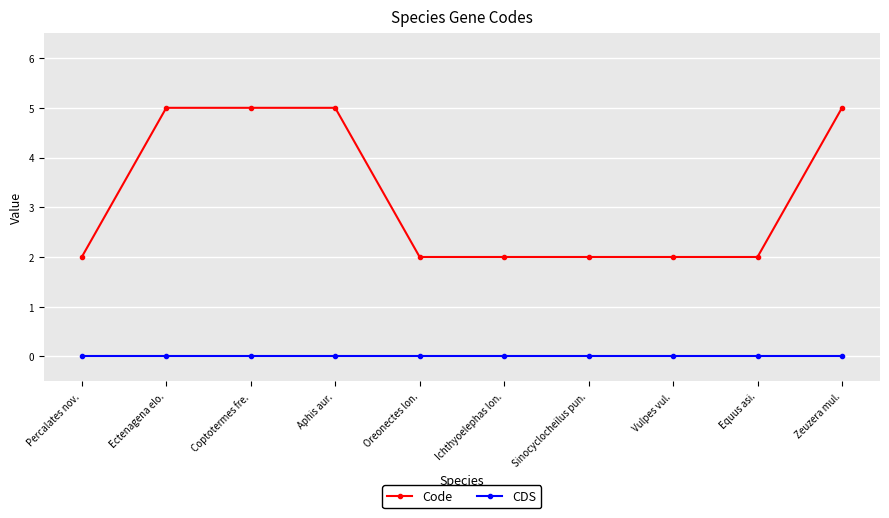

Reading right to left, what are all the values shown in this chart?

Code: 5	2	2	2	2	2	5	5	5	2
CDS: 0	0	0	0	0	0	0	0	0	0